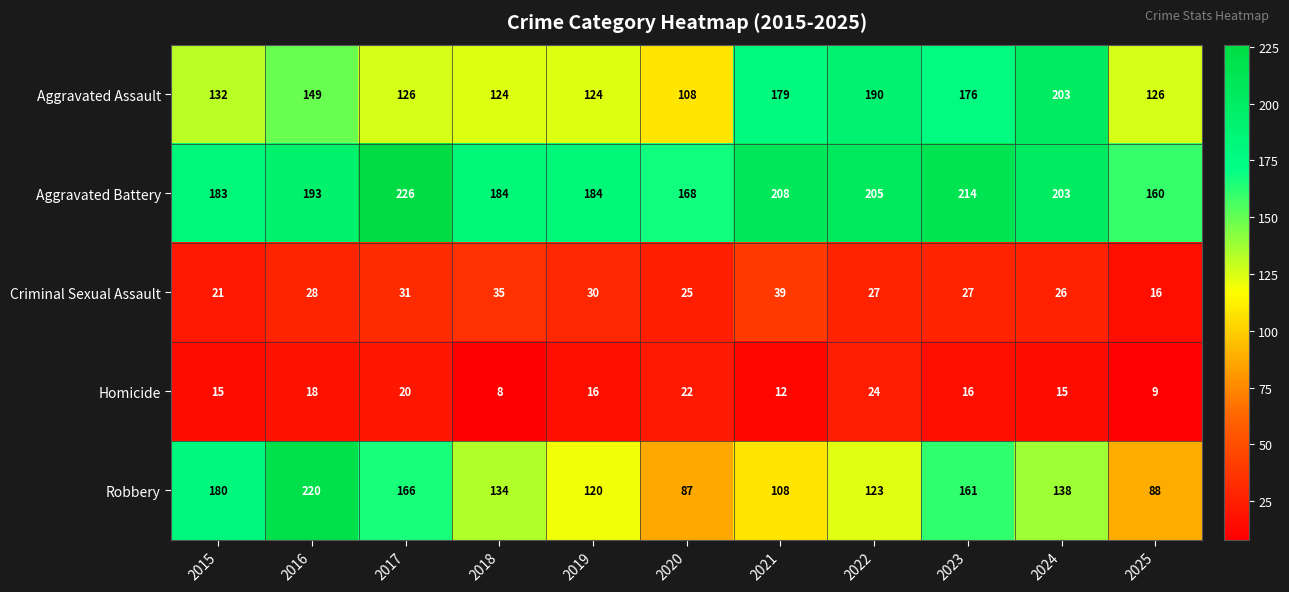

How many series are shown in this chart?

5